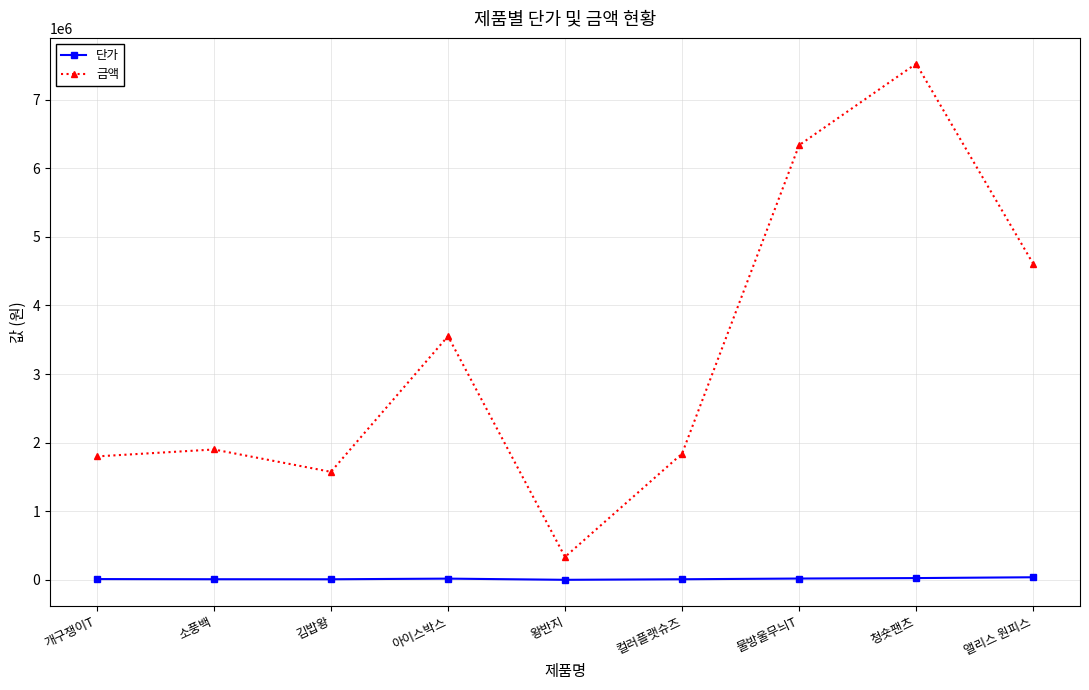

How many interior local peaks does the 금액 series have?

3